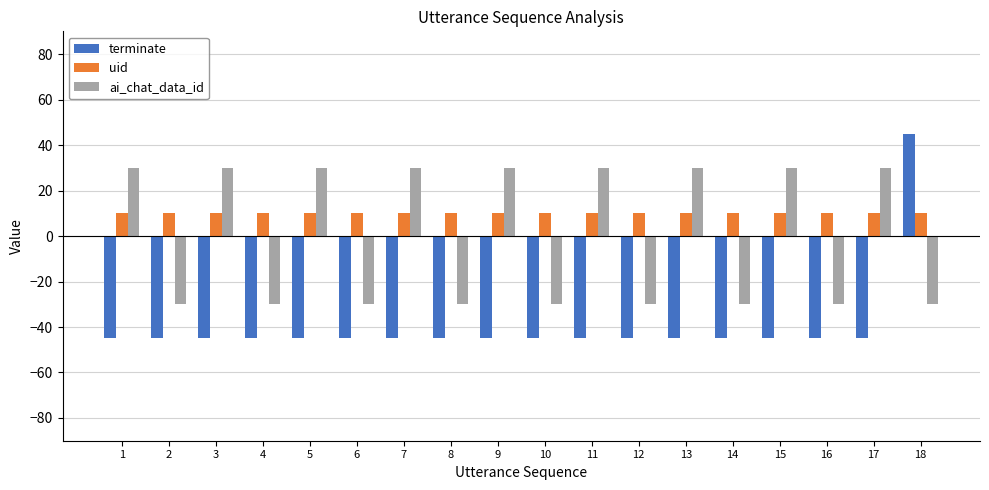

Which series has the widest spread of values?

terminate